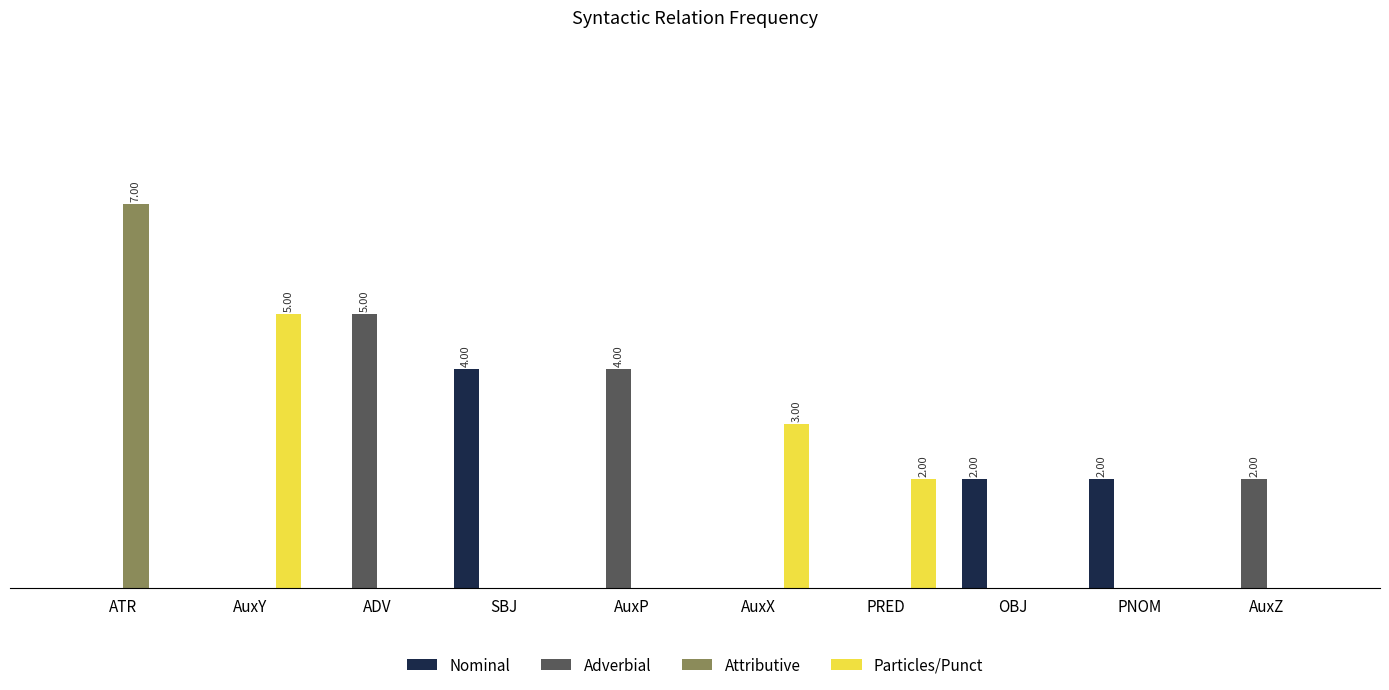

What are all the series names shown in the legend?

Nominal, Adverbial, Attributive, Particles/Punct